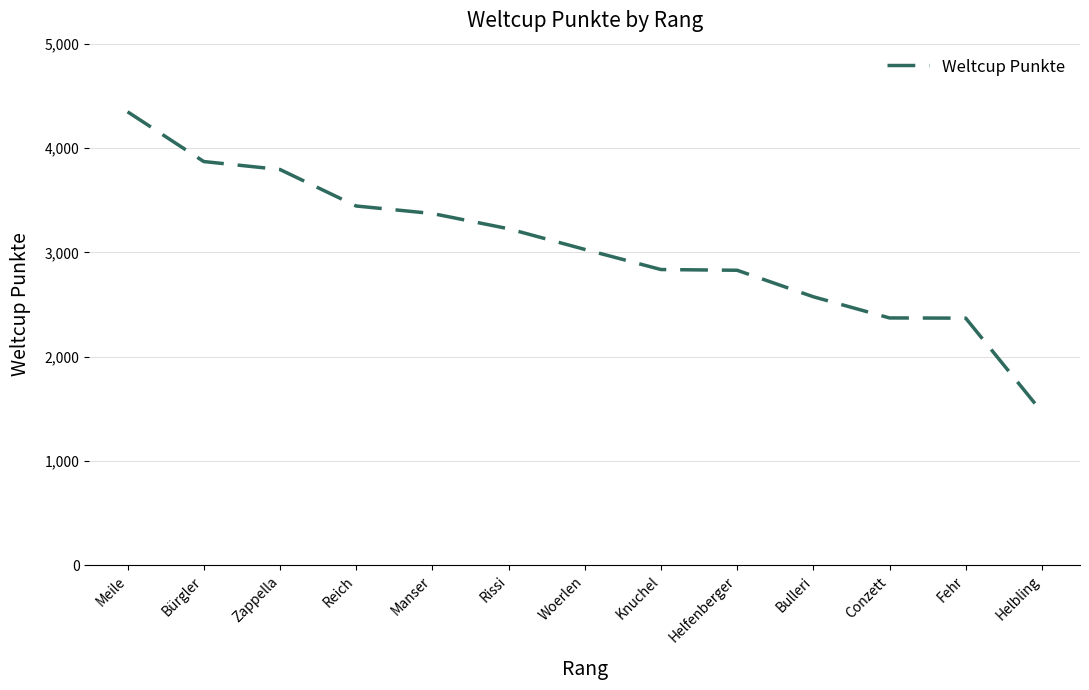

What is the difference between the maximum and minimum values?

2878